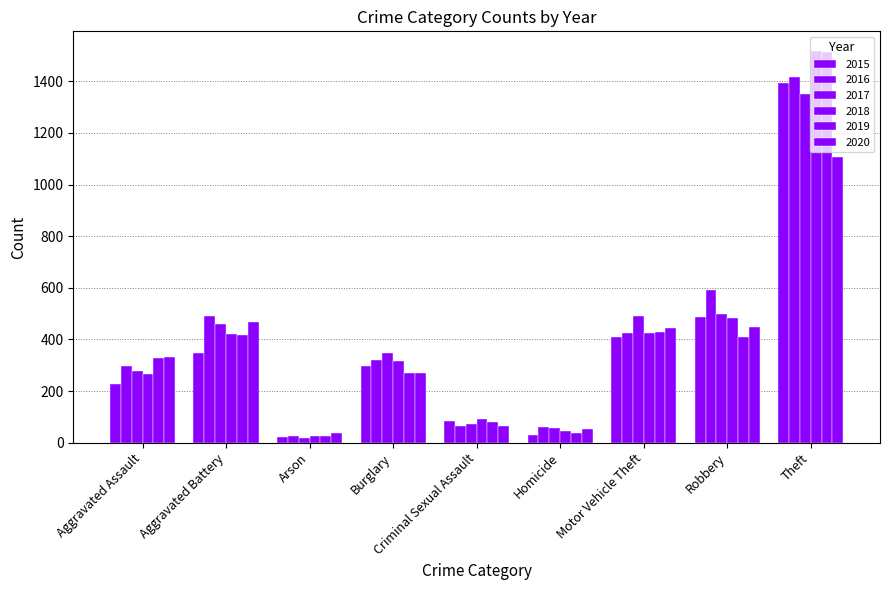

Reading left to right, transcribe all the data shown in this chart.

2015: Aggravated Assault=228	Aggravated Battery=347	Arson=23	Burglary=297	Criminal Sexual Assault=82	Homicide=30	Motor Vehicle Theft=411	Robbery=487	Theft=1393
2016: Aggravated Assault=296	Aggravated Battery=490	Arson=26	Burglary=322	Criminal Sexual Assault=64	Homicide=59	Motor Vehicle Theft=424	Robbery=591	Theft=1416
2017: Aggravated Assault=278	Aggravated Battery=458	Arson=18	Burglary=346	Criminal Sexual Assault=71	Homicide=55	Motor Vehicle Theft=490	Robbery=499	Theft=1351
2018: Aggravated Assault=267	Aggravated Battery=420	Arson=27	Burglary=318	Criminal Sexual Assault=91	Homicide=44	Motor Vehicle Theft=425	Robbery=484	Theft=1518
2019: Aggravated Assault=329	Aggravated Battery=417	Arson=27	Burglary=269	Criminal Sexual Assault=79	Homicide=39	Motor Vehicle Theft=430	Robbery=408	Theft=1515
2020: Aggravated Assault=330	Aggravated Battery=467	Arson=37	Burglary=269	Criminal Sexual Assault=64	Homicide=51	Motor Vehicle Theft=445	Robbery=447	Theft=1107